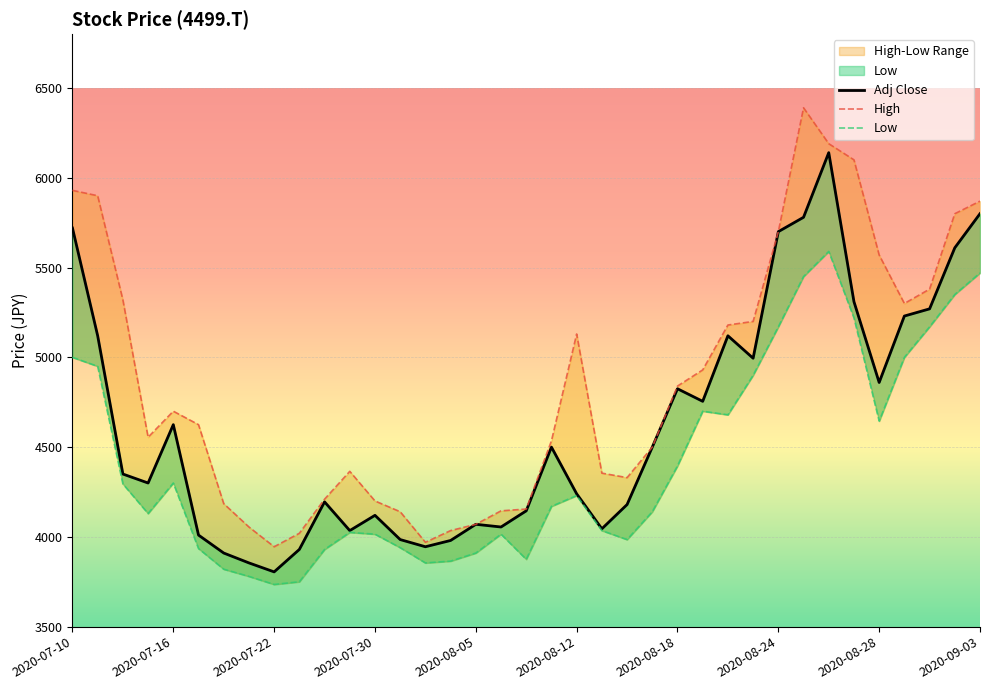

Which has a higher value, 25 or 20?

25